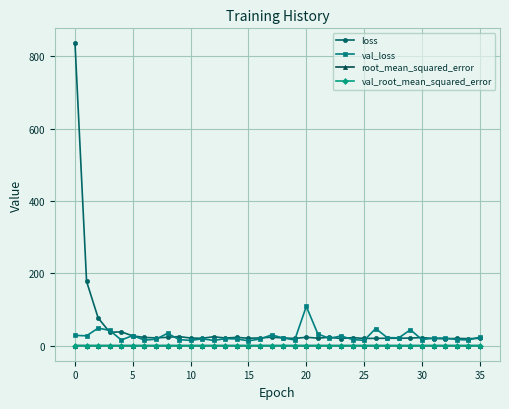

Which series ends up on top after the final intersection of val_root_mean_squared_error and root_mean_squared_error?

root_mean_squared_error